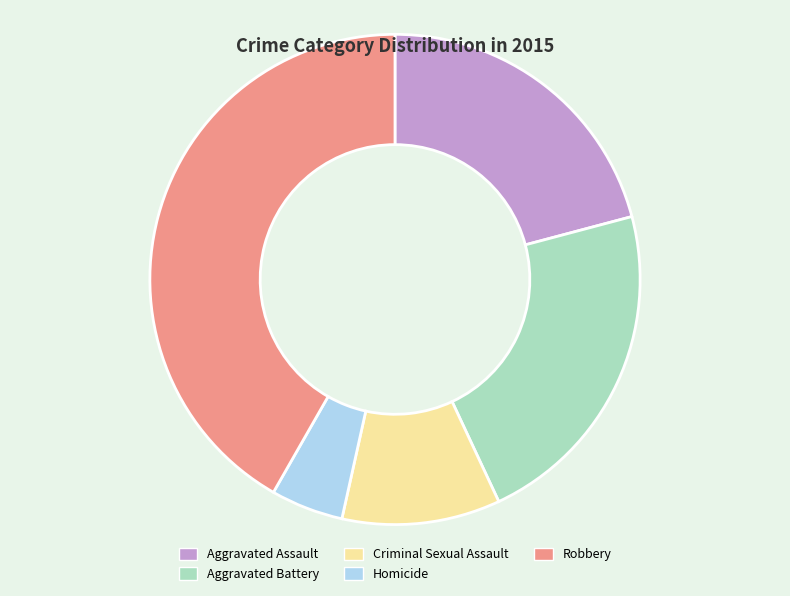

Does Homicide represent more than half of the total?

No